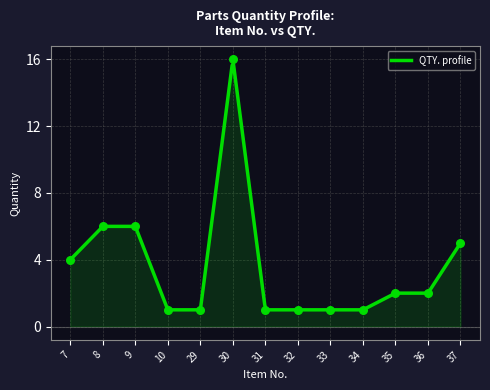

What is the change in value from 29 to 30?

+15